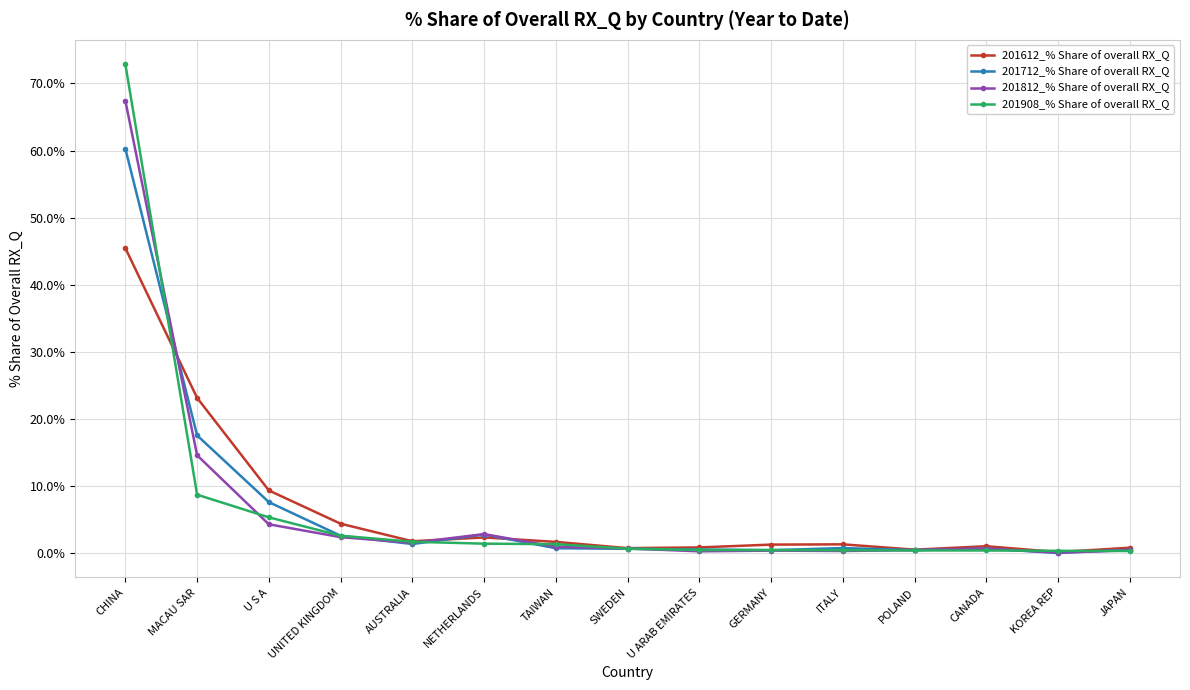

At which category is the sum across all series the highest?

CHINA